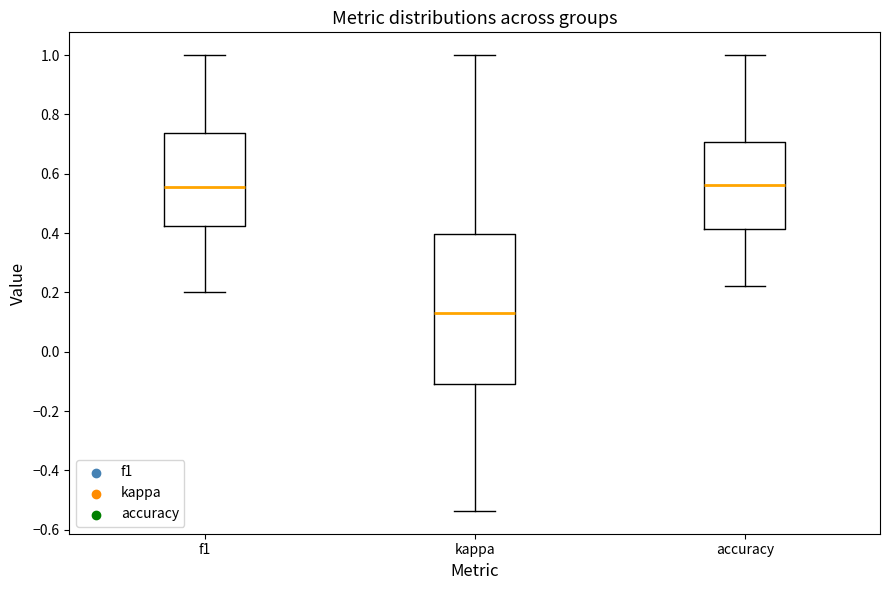

Reading left to right, transcribe this box plot: for each box, give where its median line is, the range the box spans, and where its two whiskers end, as read against the y-axis. The values are not printed on the chart, so give them approximately, as read against the axis.

f1: median 0.56, box 0.42 to 0.74, whiskers 0.20 to 1.00
kappa: median 0.14, box -0.10 to 0.40, whiskers -0.54 to 1.00
accuracy: median 0.56, box 0.42 to 0.70, whiskers 0.22 to 1.00